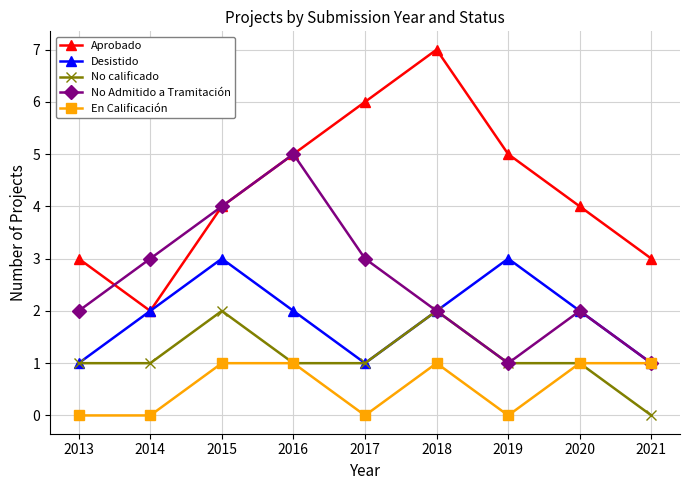

What is the value of the No calificado point at the 1st from the left?

1